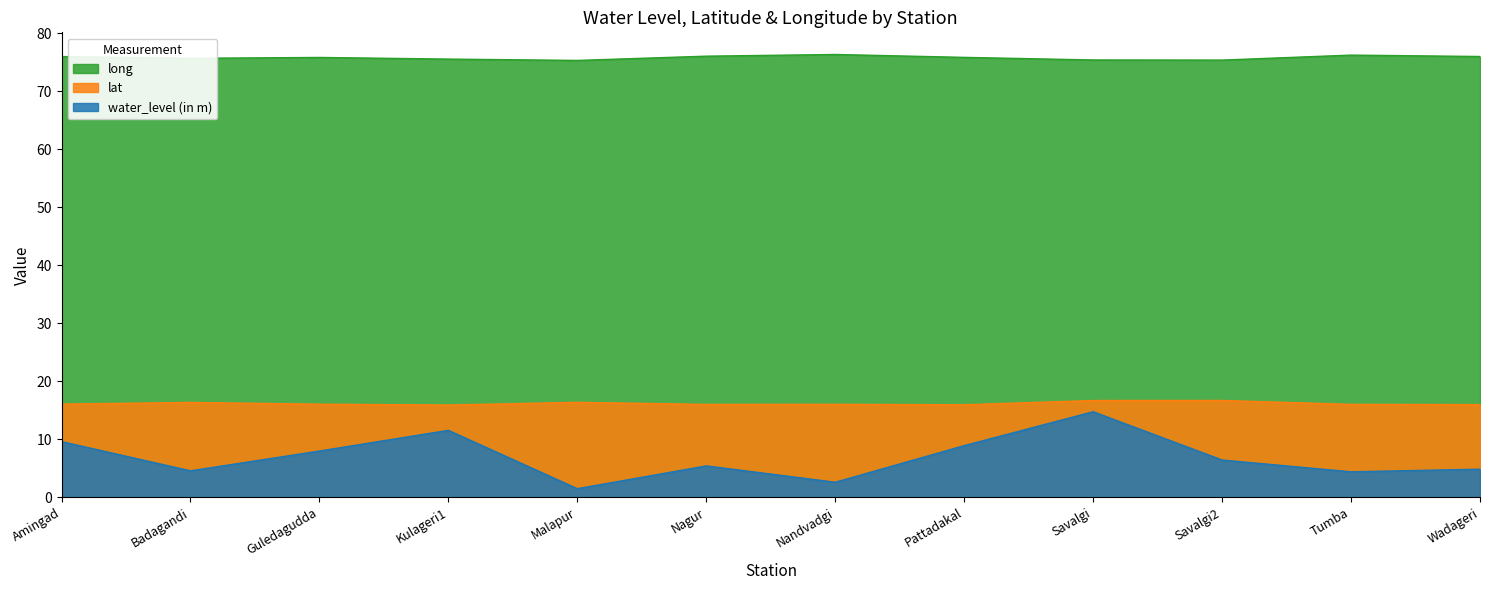

What are all the series names shown in the legend?

long, lat, water_level (in m)